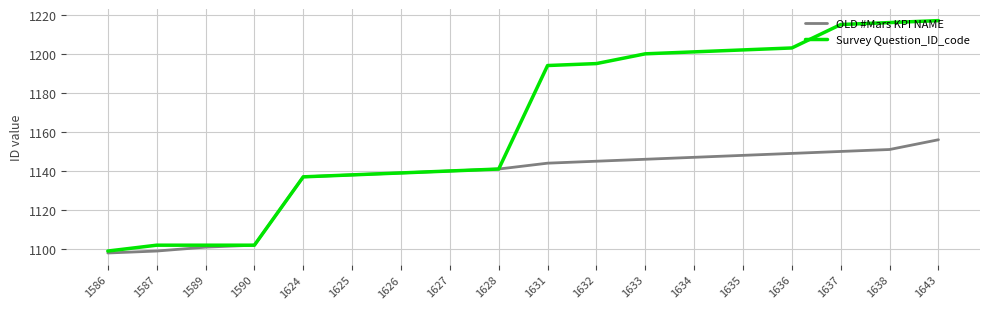

At which category is the sum across all series the highest?

1643